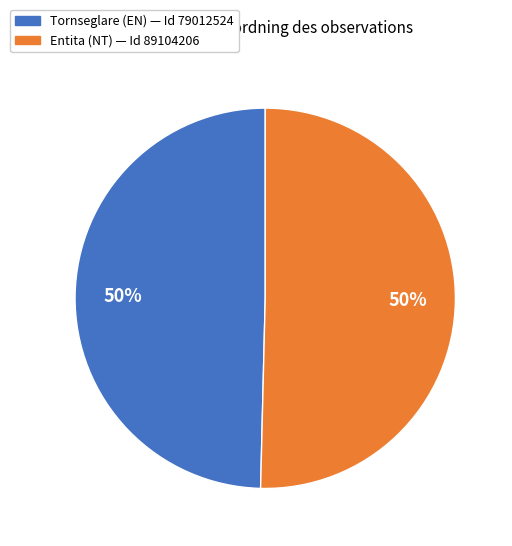

To the nearest percent, what is the average slice percentage?

50%